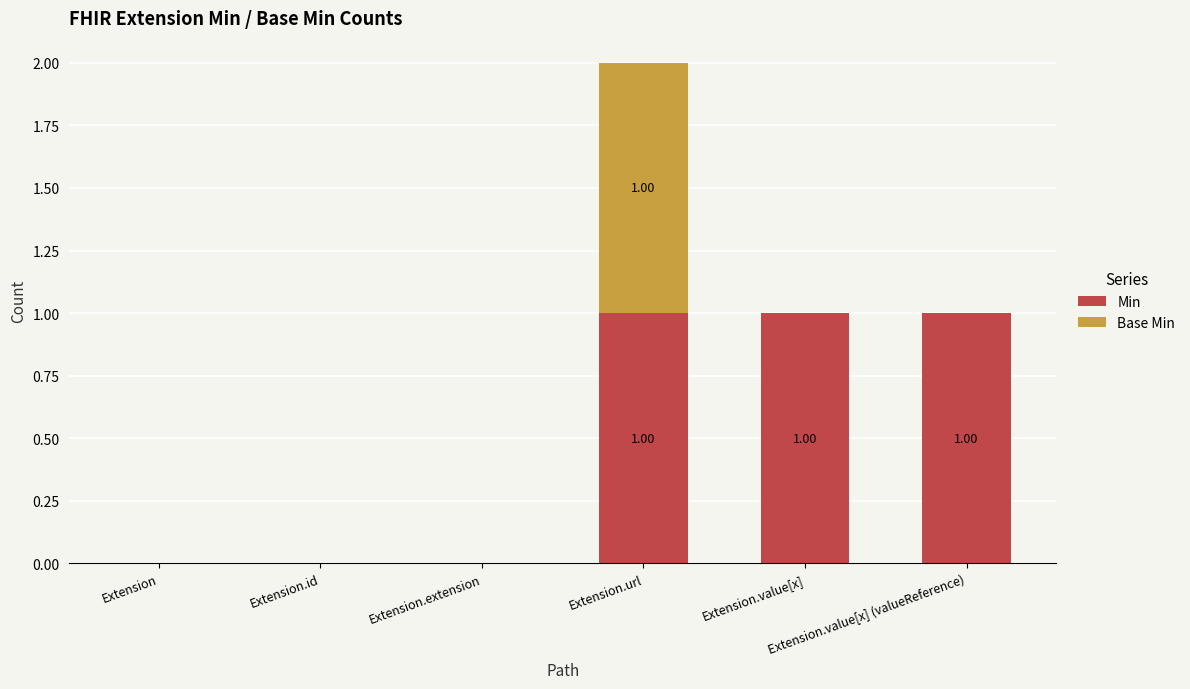

What is the sum of all Min values?

3